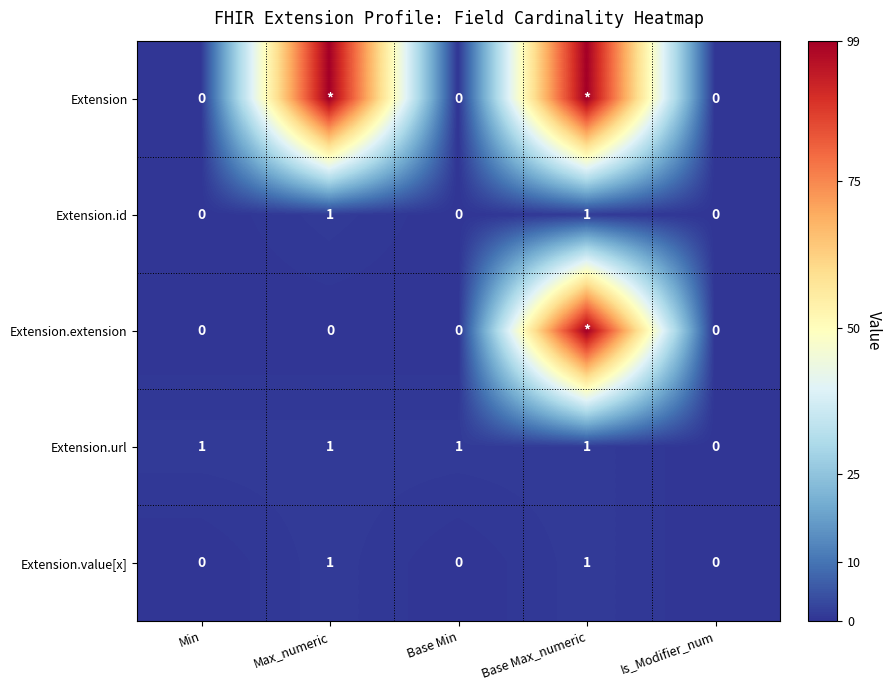

Is the value of Extension at Min greater than the value of Extension.value[x] at Max_numeric?

No